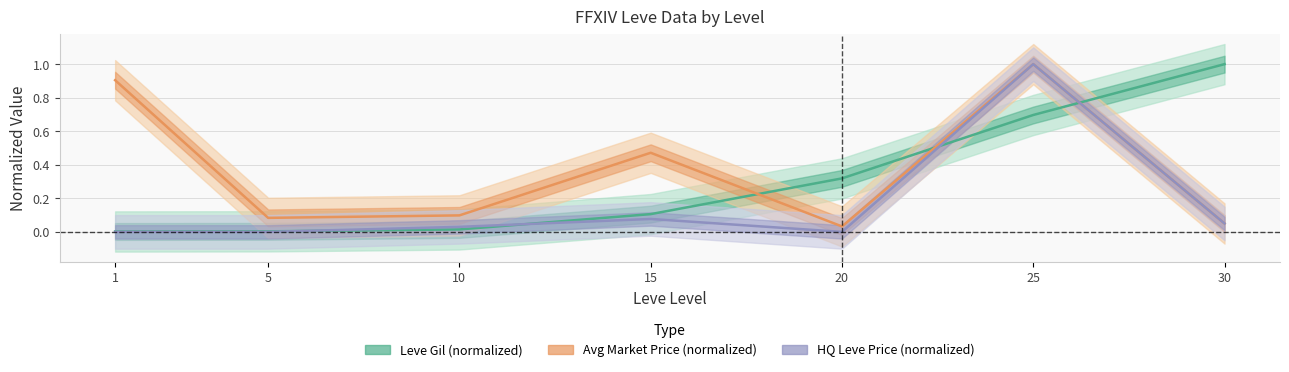

True or false: HQ Leve Price (normalized) and Avg Market Price (normalized) cross at least once.

False